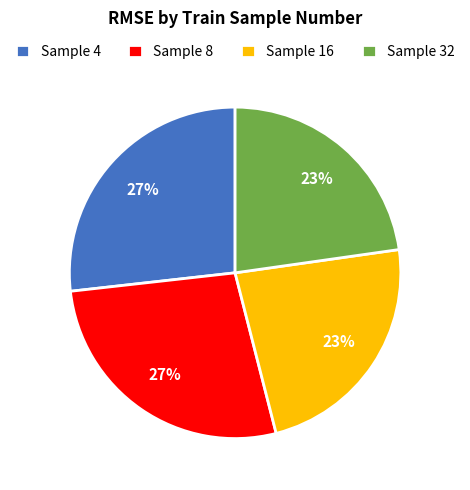

True or false: Sample 32 accounts for 23% of the total.

True